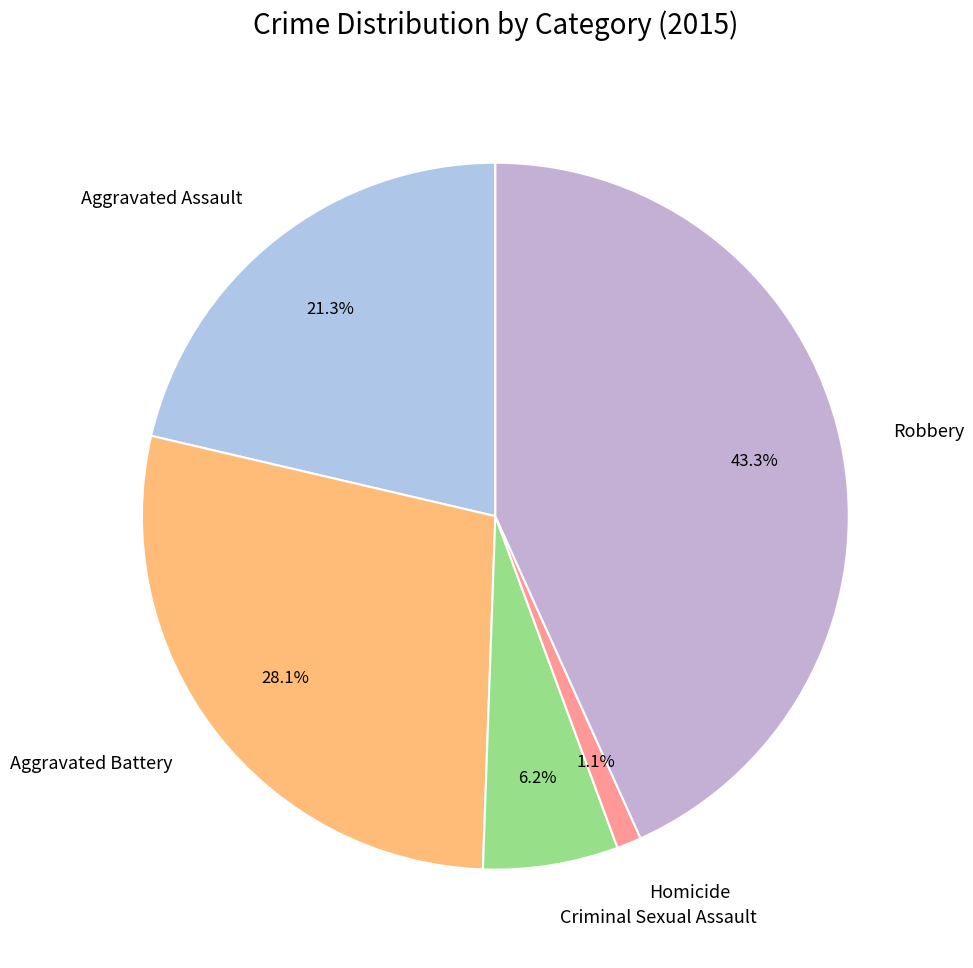

Which slice is the smallest?

Homicide